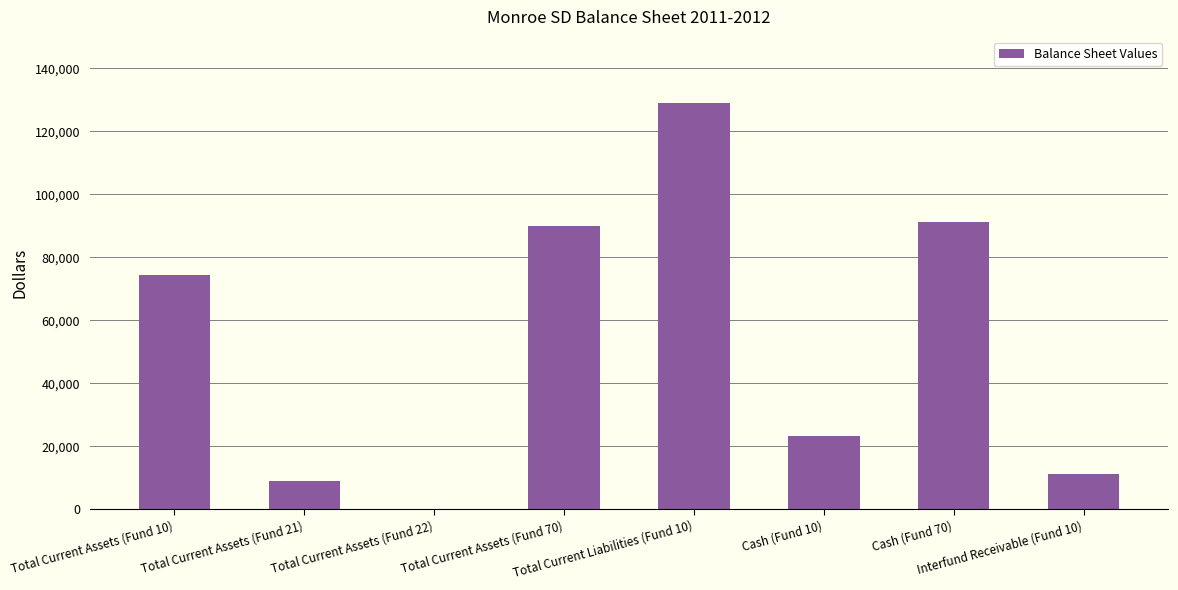

What is the maximum value shown in the chart?

129120.5